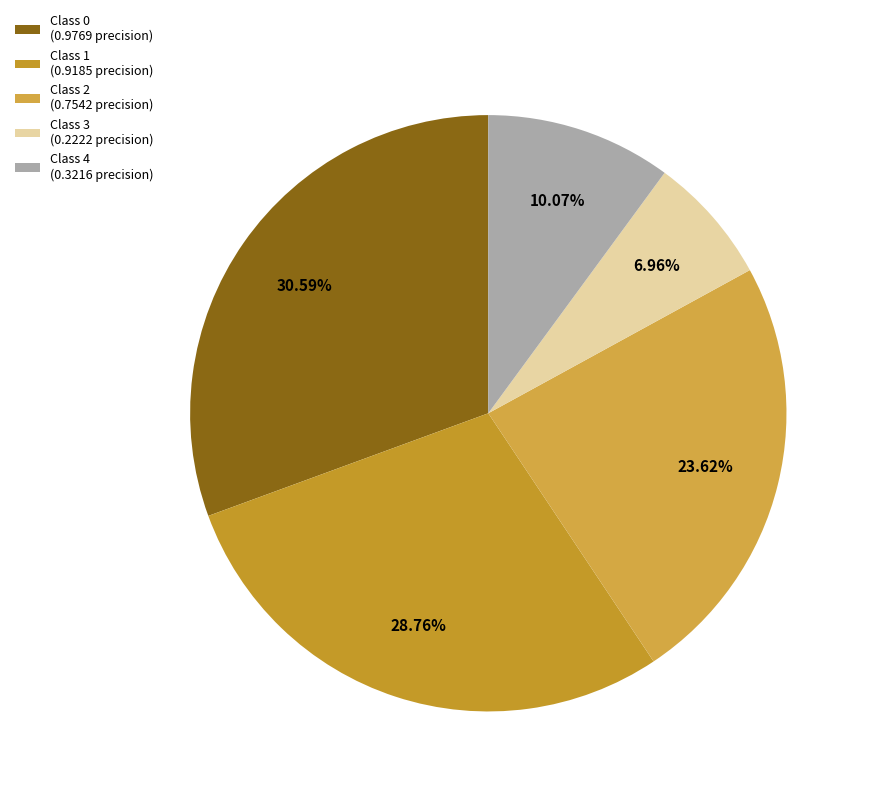

Count the number of slices in the pie.

5